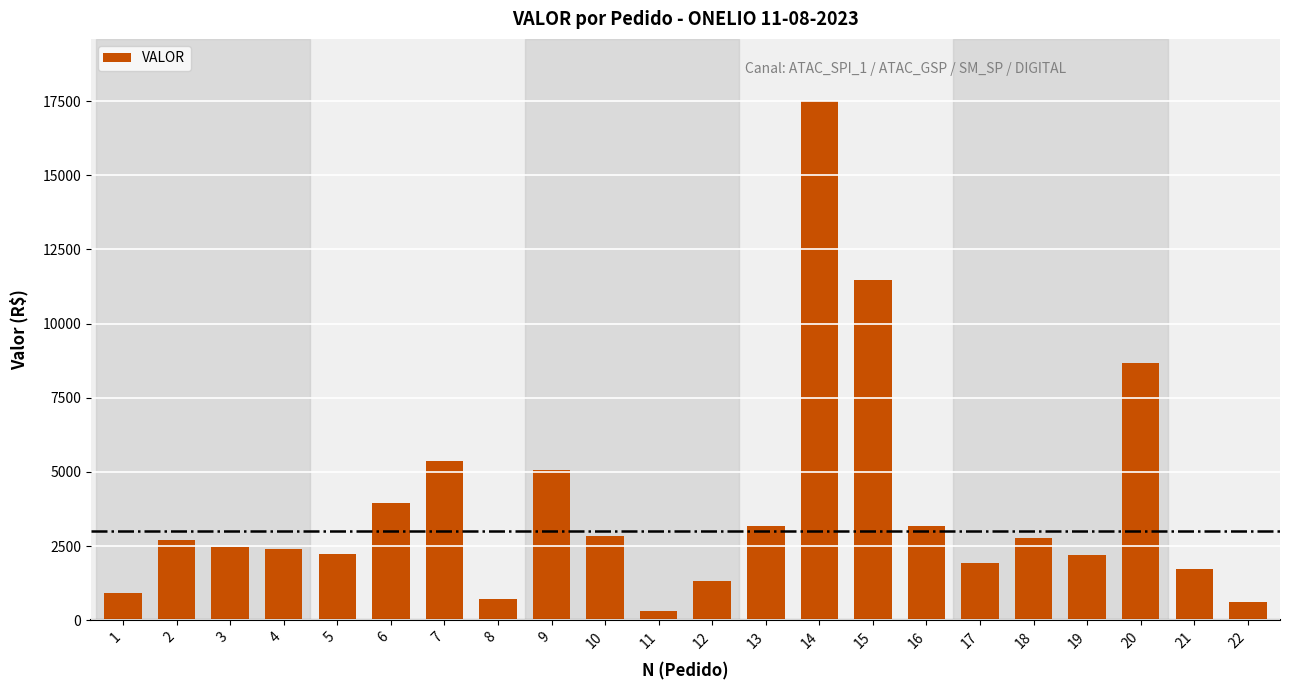

What is the difference between the second highest and second lowest values?

10867.2